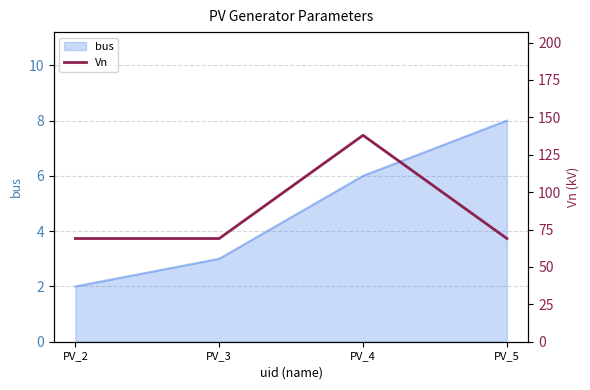

Which category has the lowest value in the bus series?

PV_2